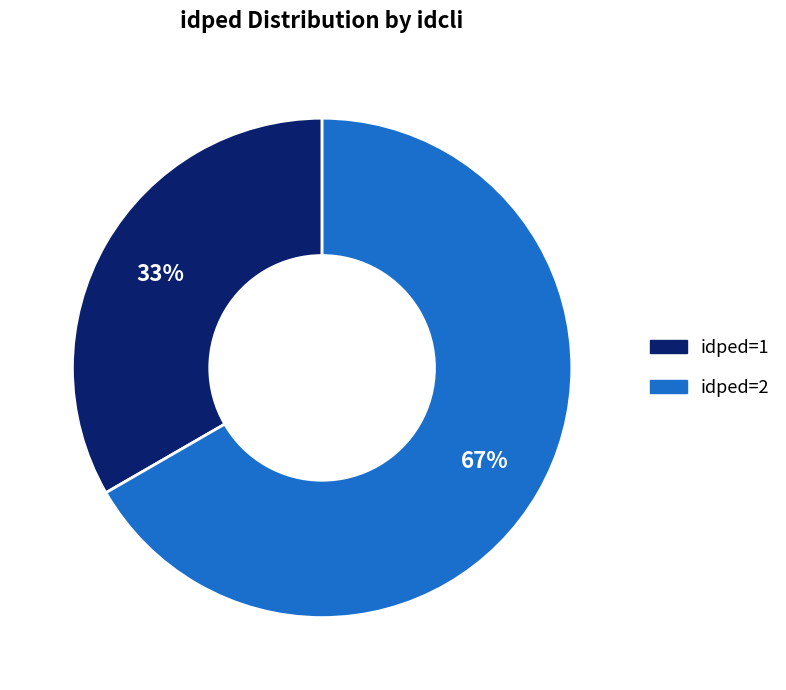

Is there a majority slice in this chart?

Yes